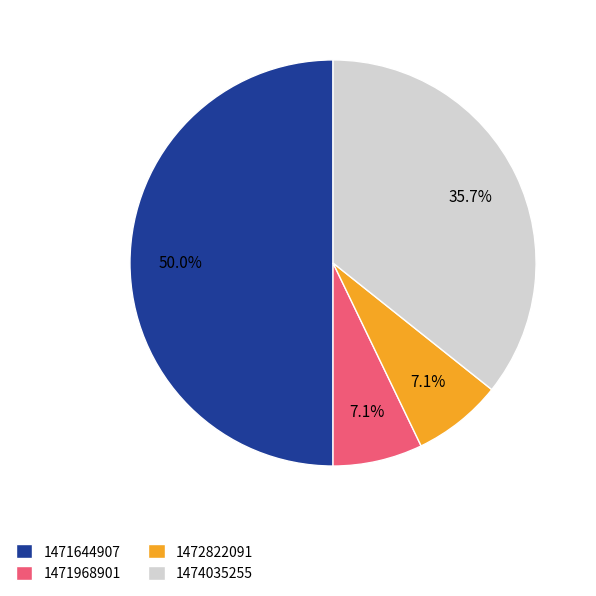

How many segments does this pie chart have?

4